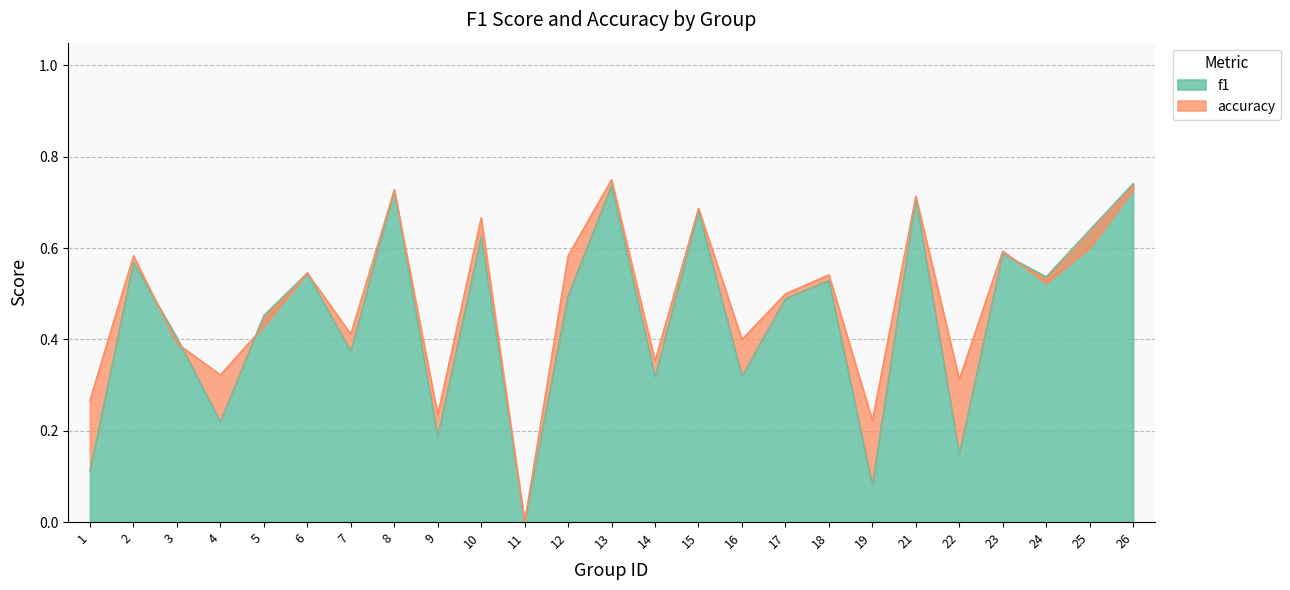

How many lines are shown in the chart?

2